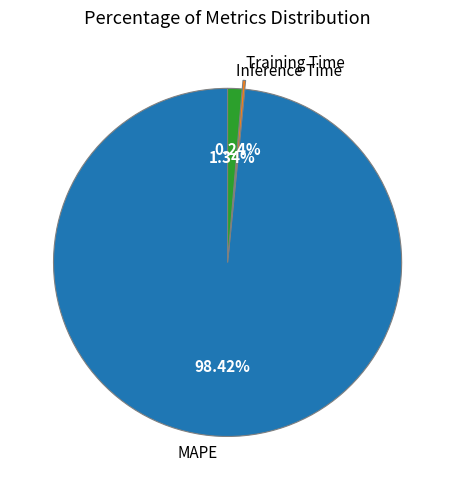

What percentage is the Inference Time slice, to the nearest percent?

1%